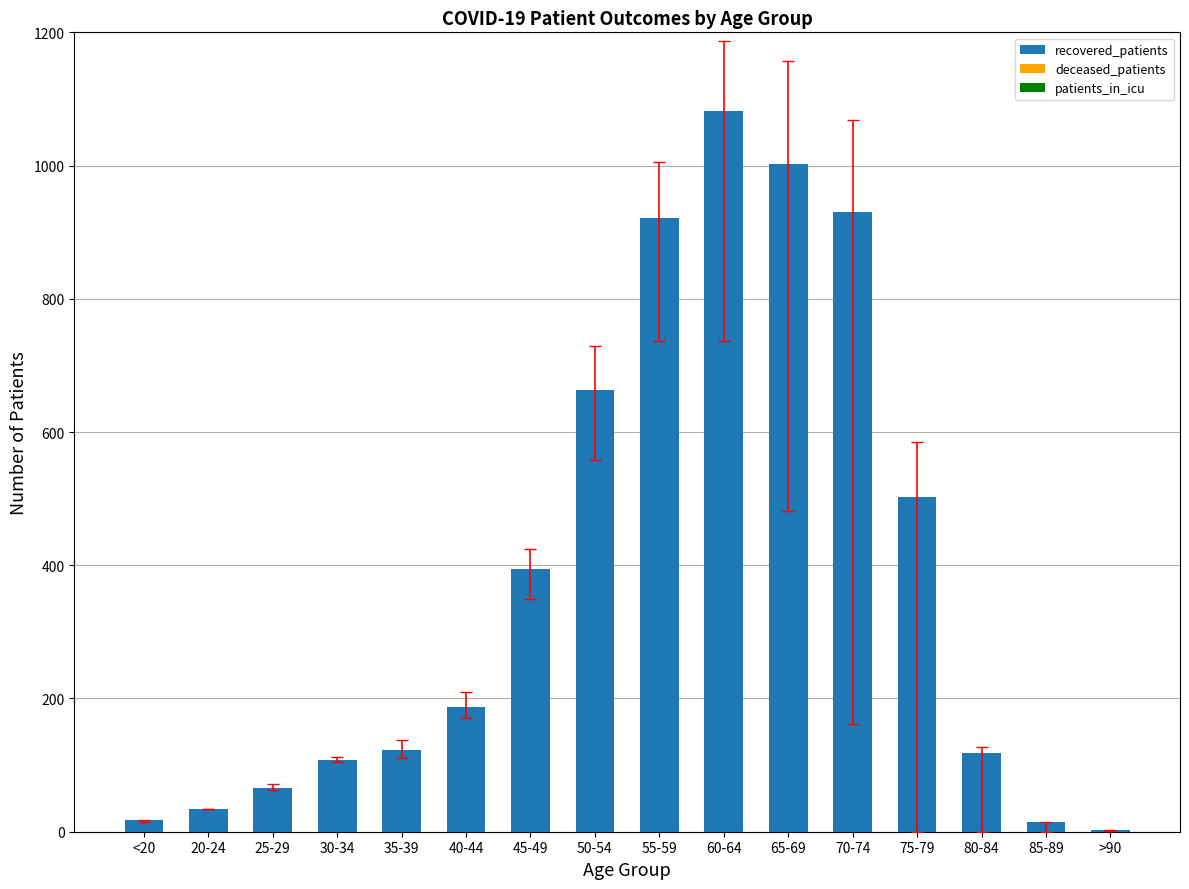

What is the maximum value shown in the chart?

1082